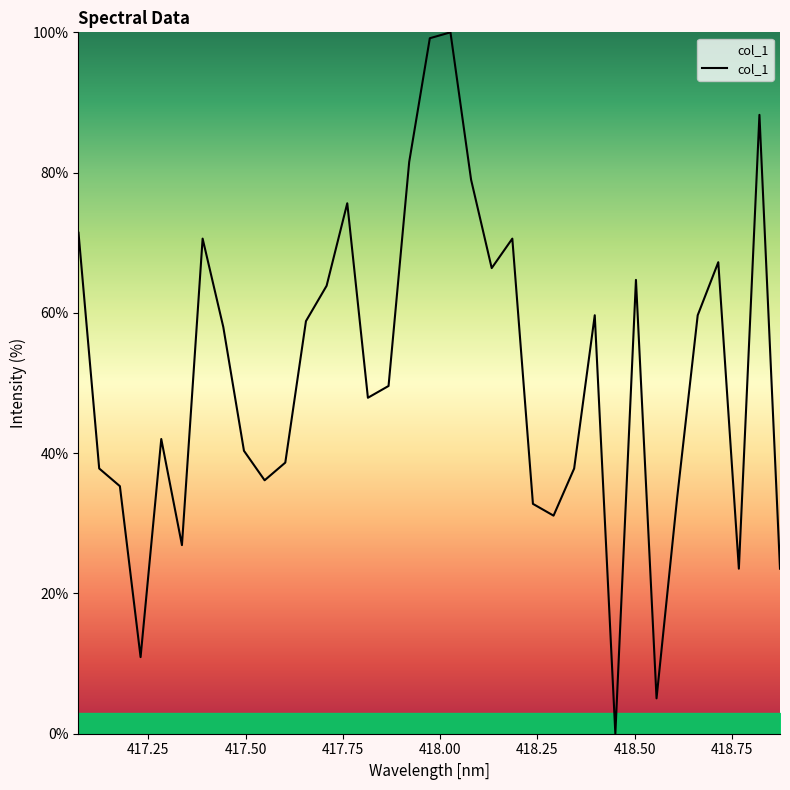

What is the difference between the second highest and second lowest values?

94.1